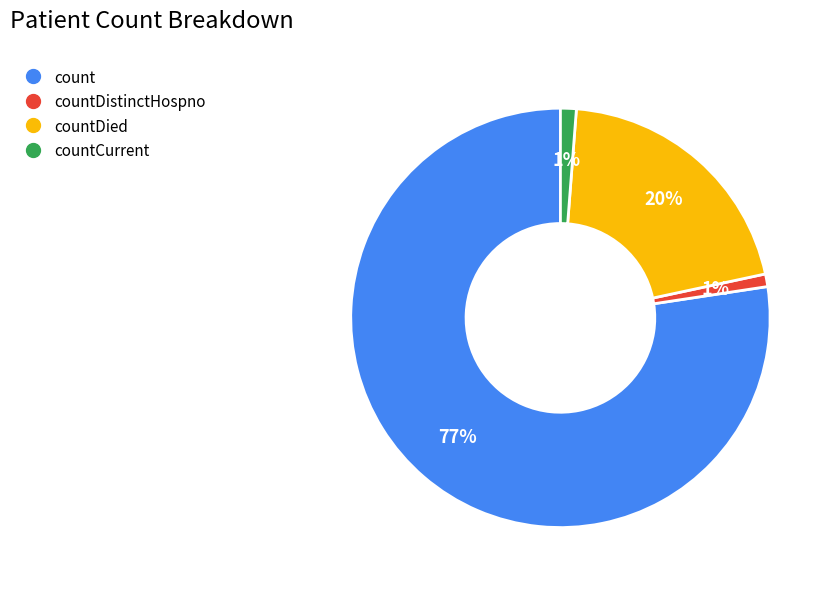

Does any single category account for the majority?

Yes